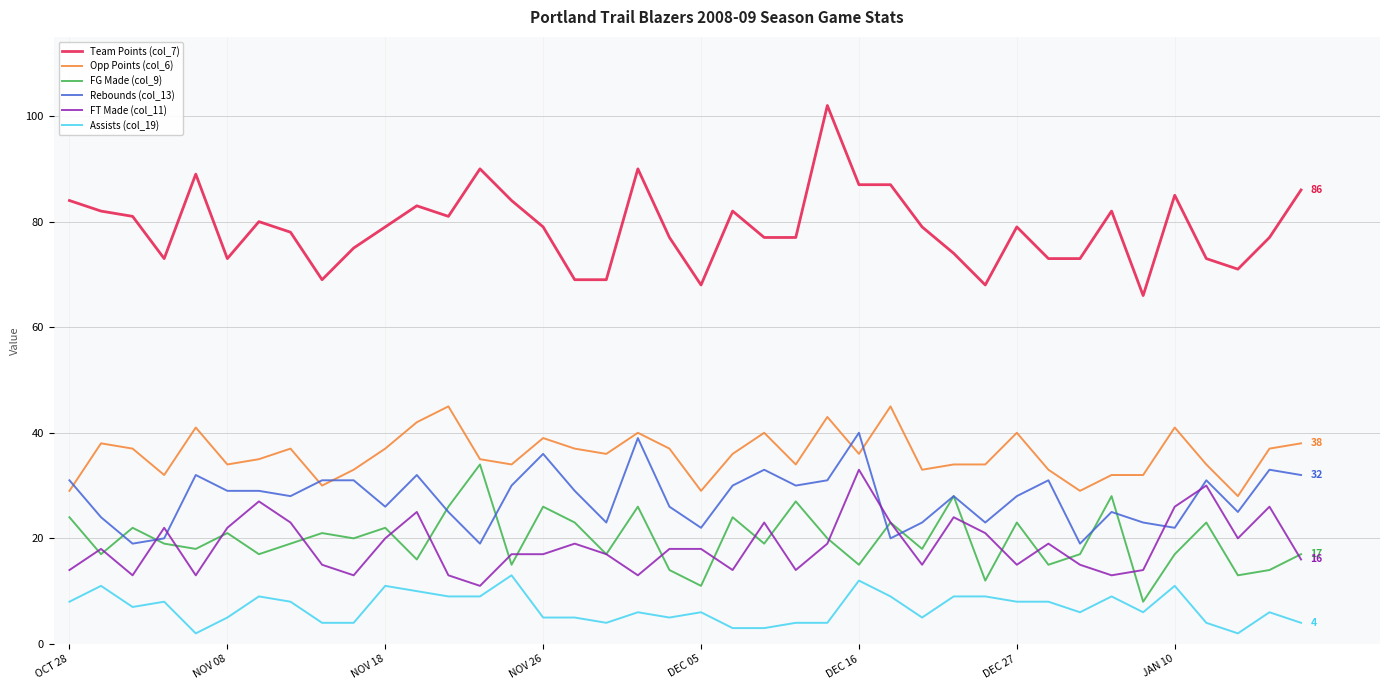

True or false: Team Points (col_7) and Assists (col_19) intersect in this chart.

False